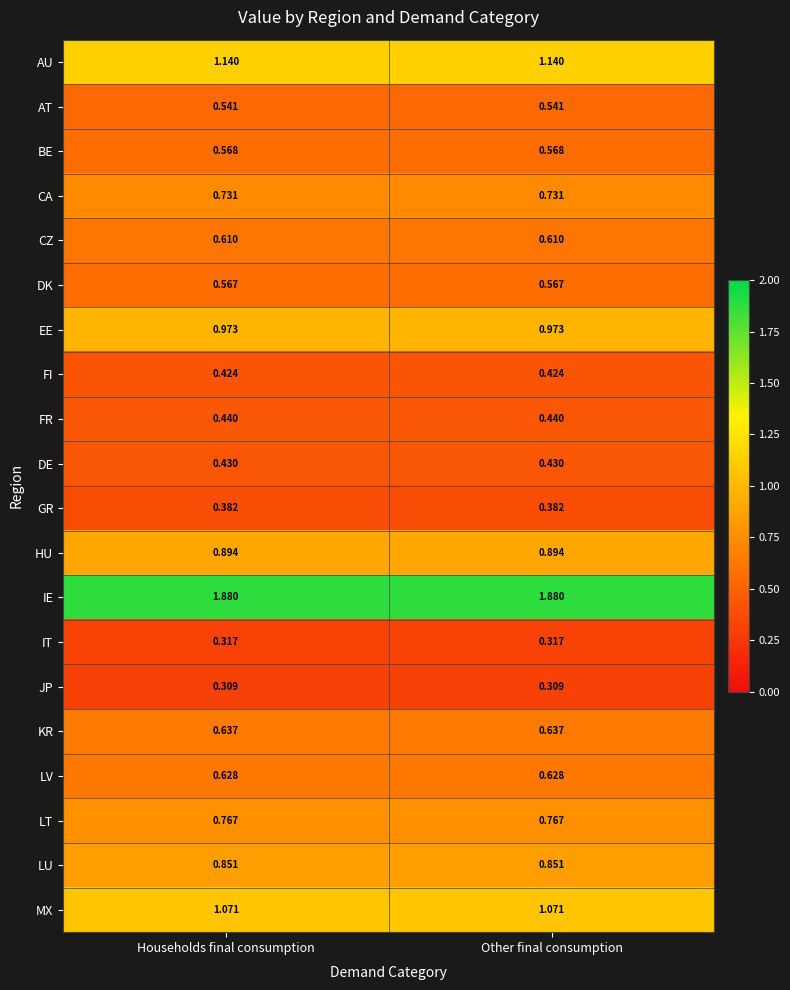

Rank the series by their maximum value, from highest to lowest.

IE, AU, MX, EE, HU, LU, LT, CA, KR, LV, CZ, BE, DK, AT, FR, DE, FI, GR, IT, JP